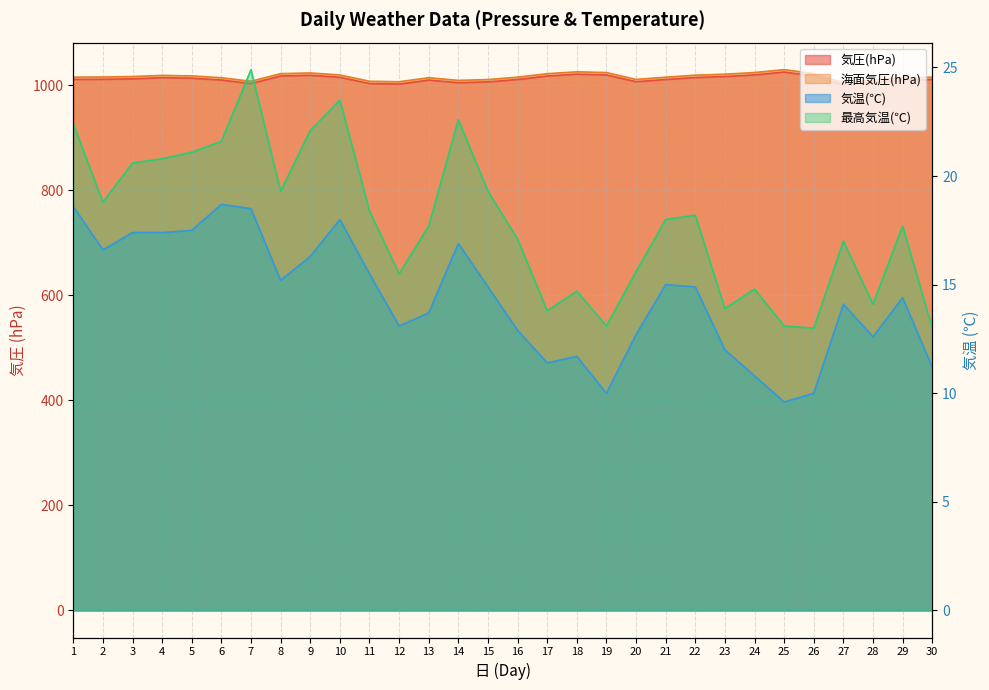

What is the average value of the 気圧(hPa) series?

1012.0